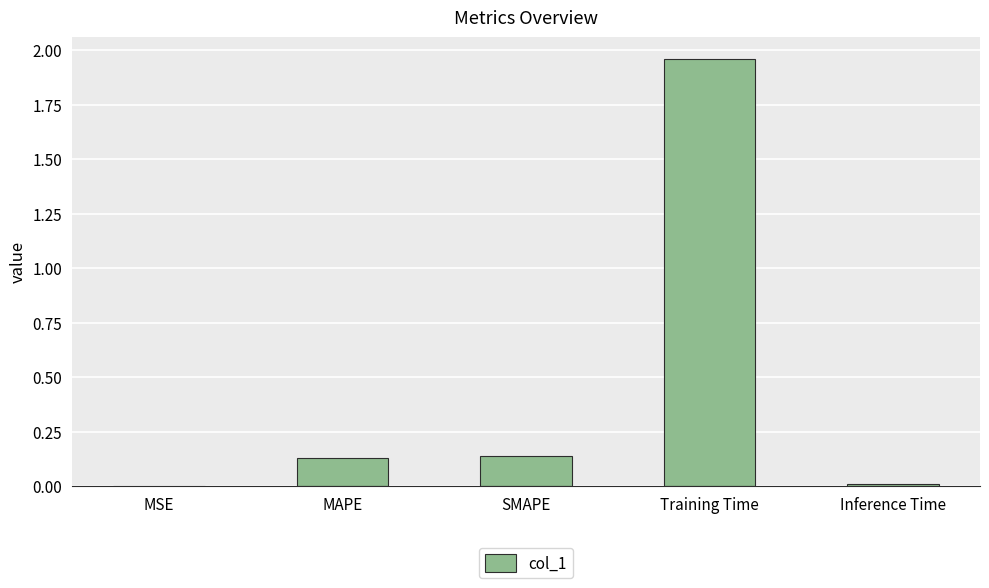

What is the sum of the values at SMAPE and MAPE?

0.3